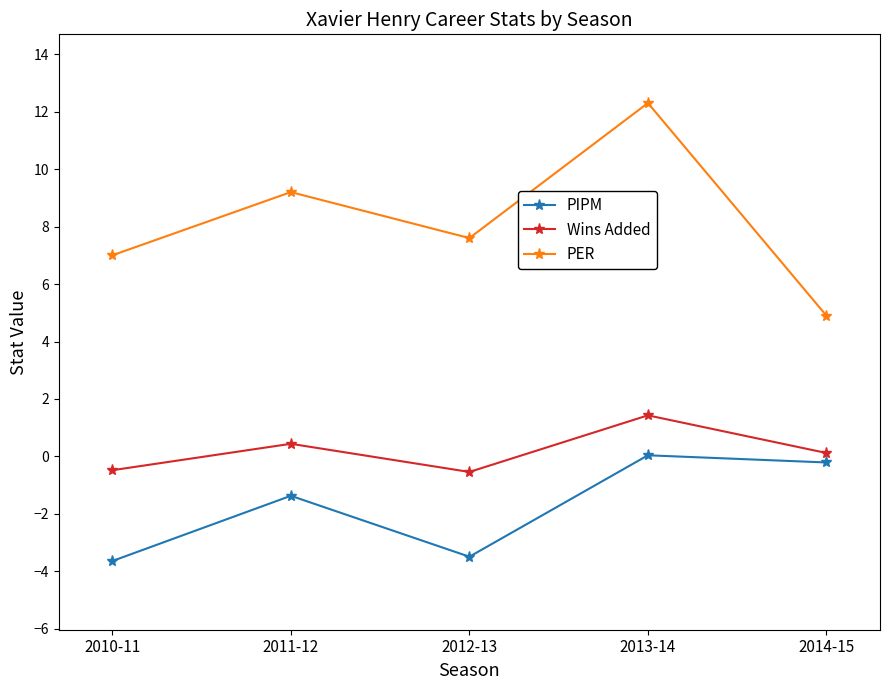

How many interior local peaks does the PER series have?

2